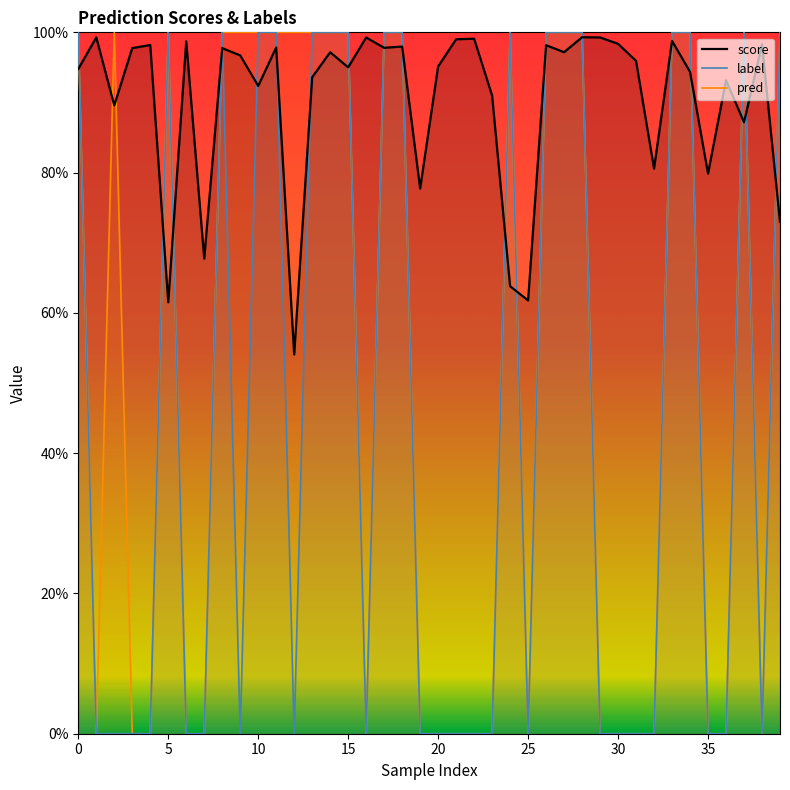

Does the chart have visible grid lines?

No